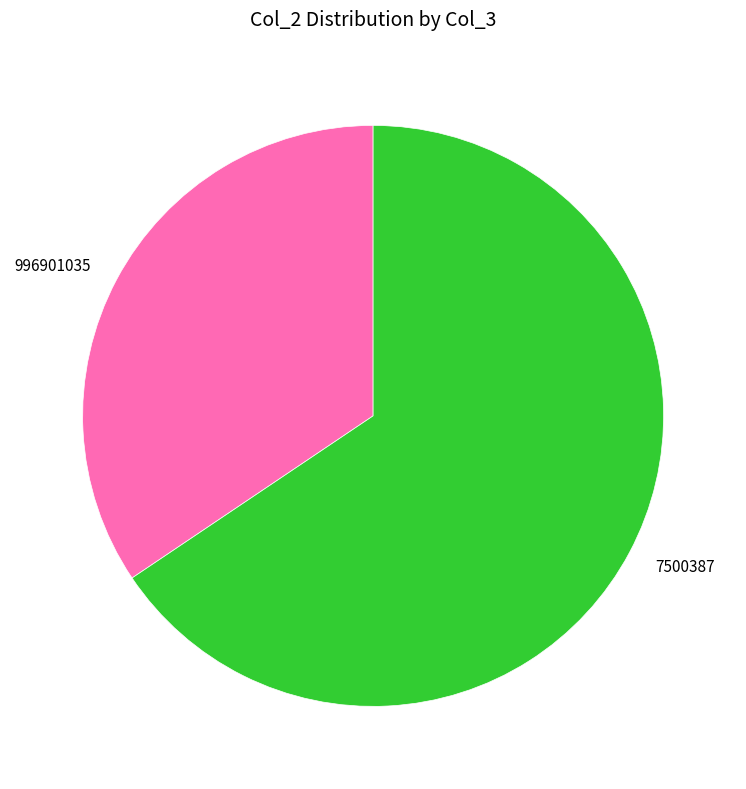

Is it true that 996901035 is 49% of the pie?

False